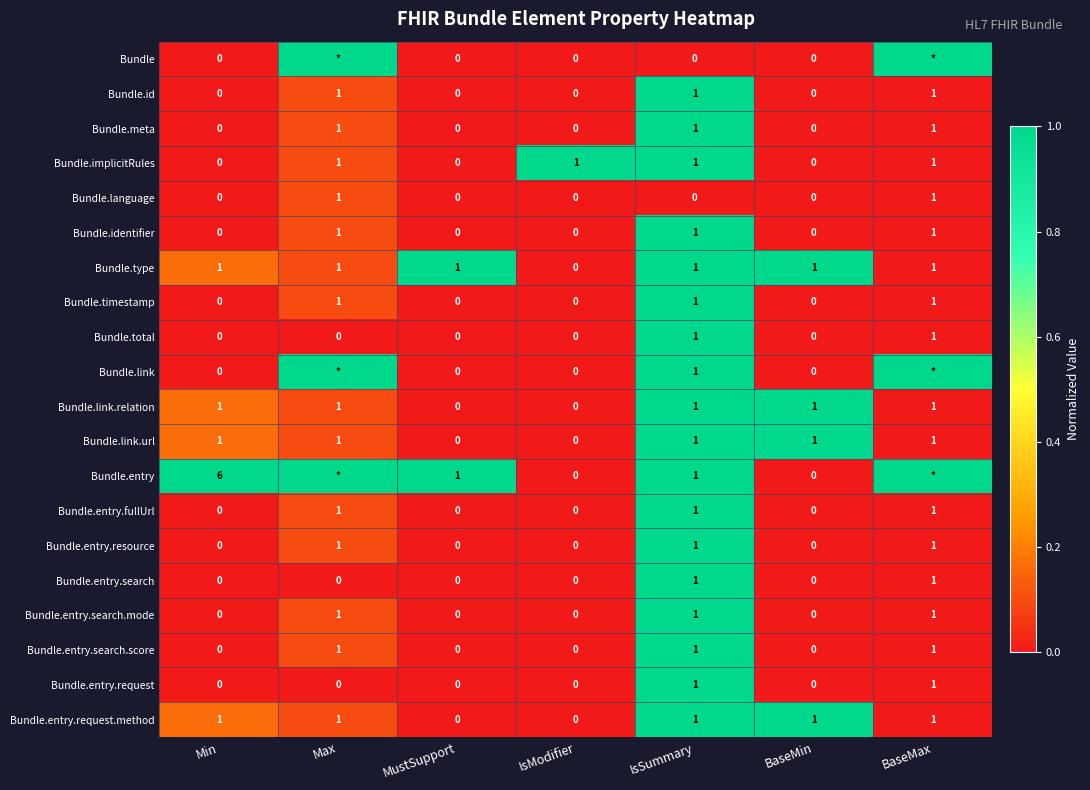

The value of Bundle.link.url at IsSummary is 1. True or false?

True